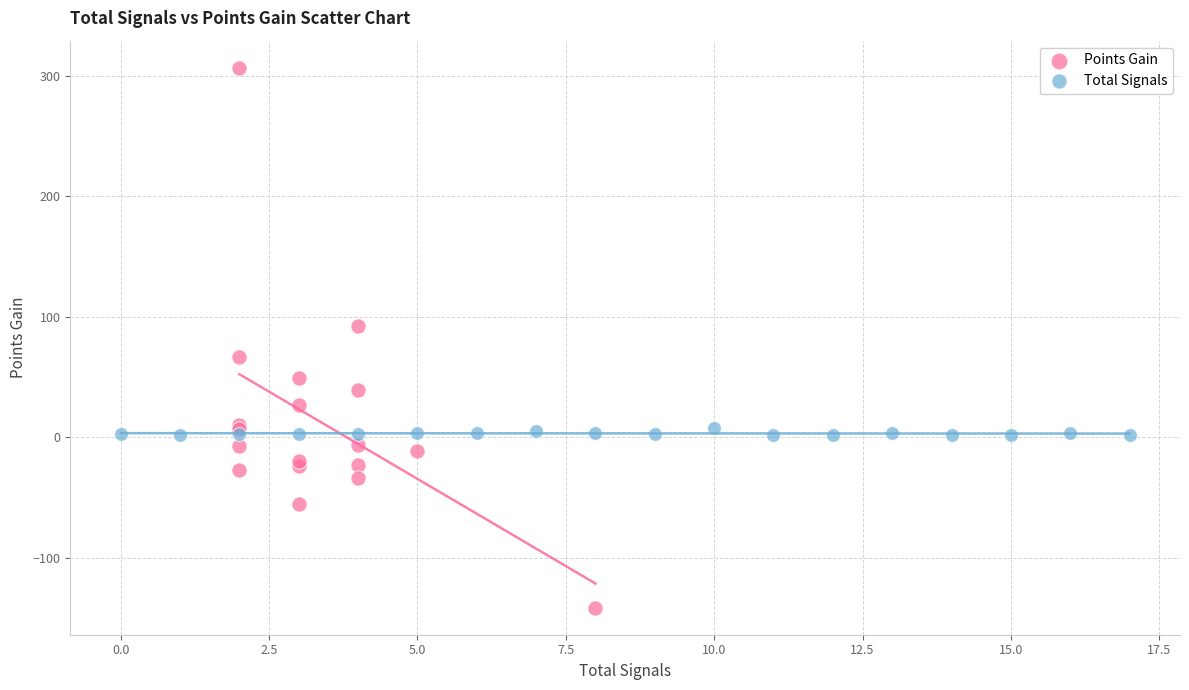

What are all the series names shown in the legend?

Points Gain, Total Signals